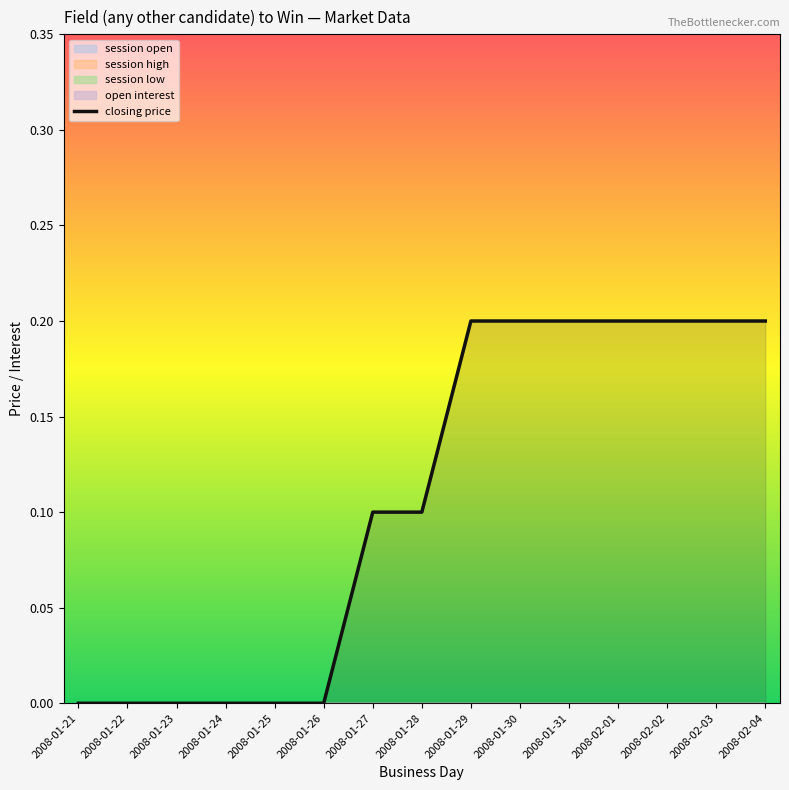

What is the difference between the second highest and minimum values?

0.2